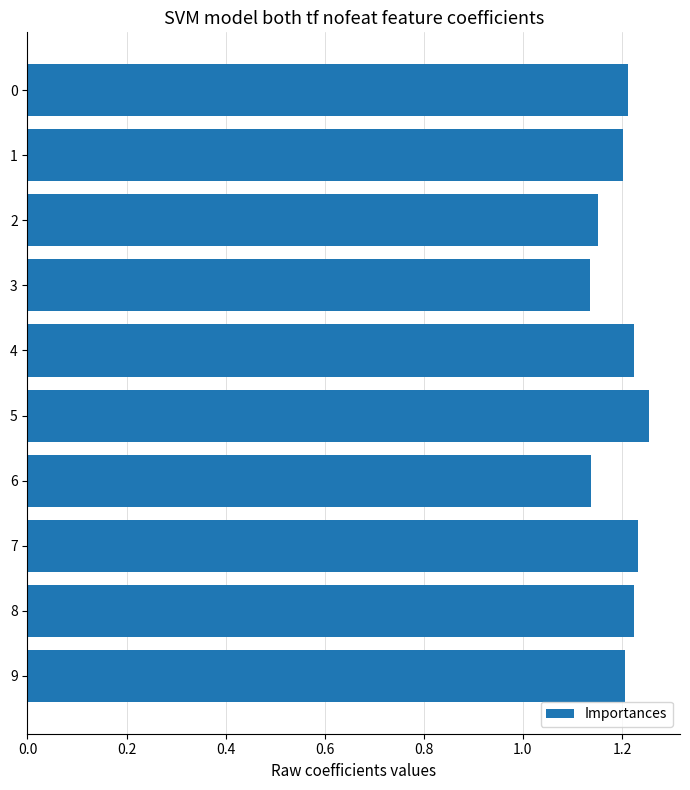

True or false: the data shows 2.0 at 8.

False